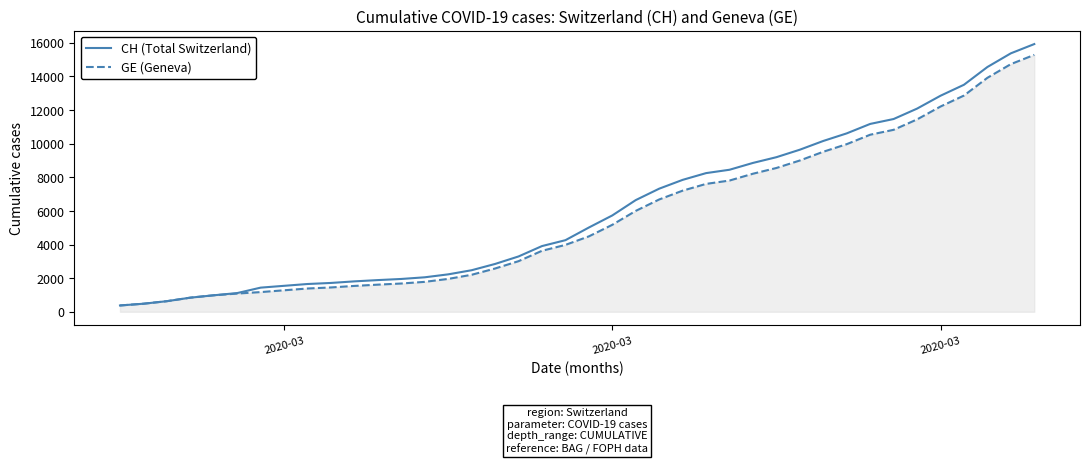

List the series in order of their overall mean, highest first.

CH (Total Switzerland), GE (Geneva)